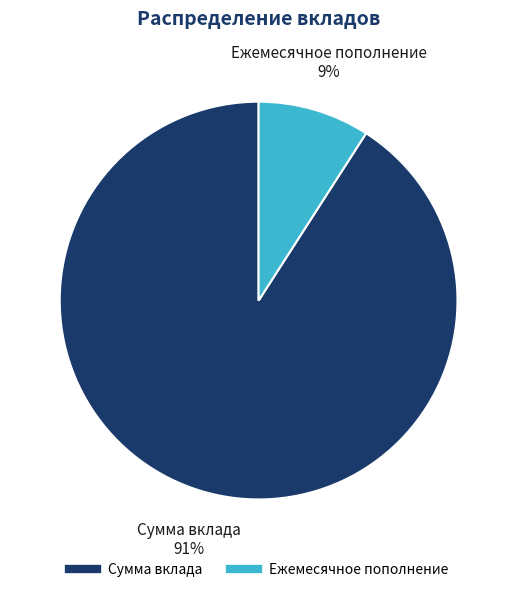

Combined, do Ежемесячное пополнение and Сумма вклада account for over 50%?

Yes